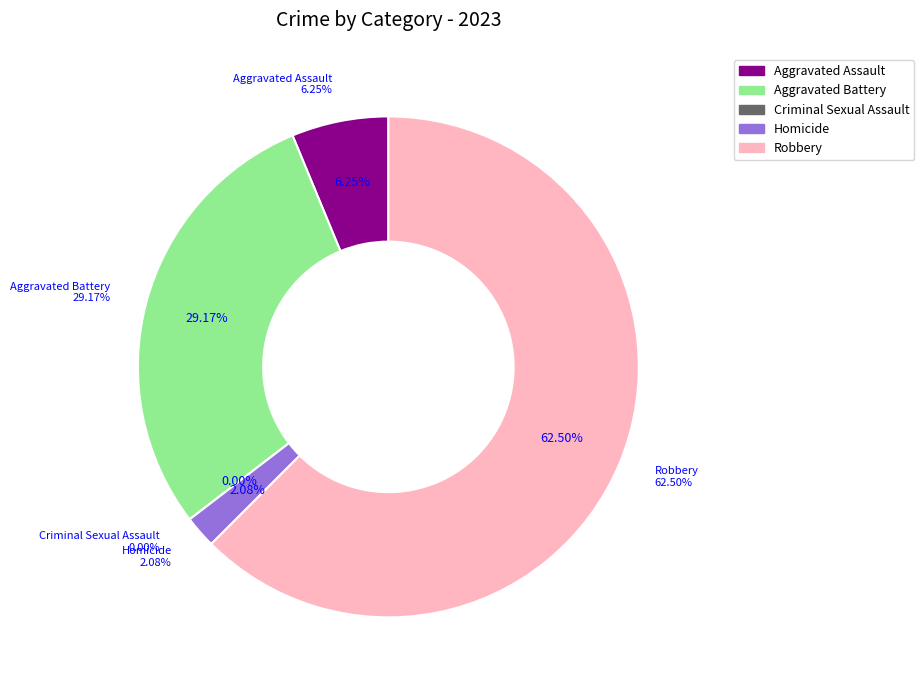

To the nearest percent, what portion does Robbery represent?

62%